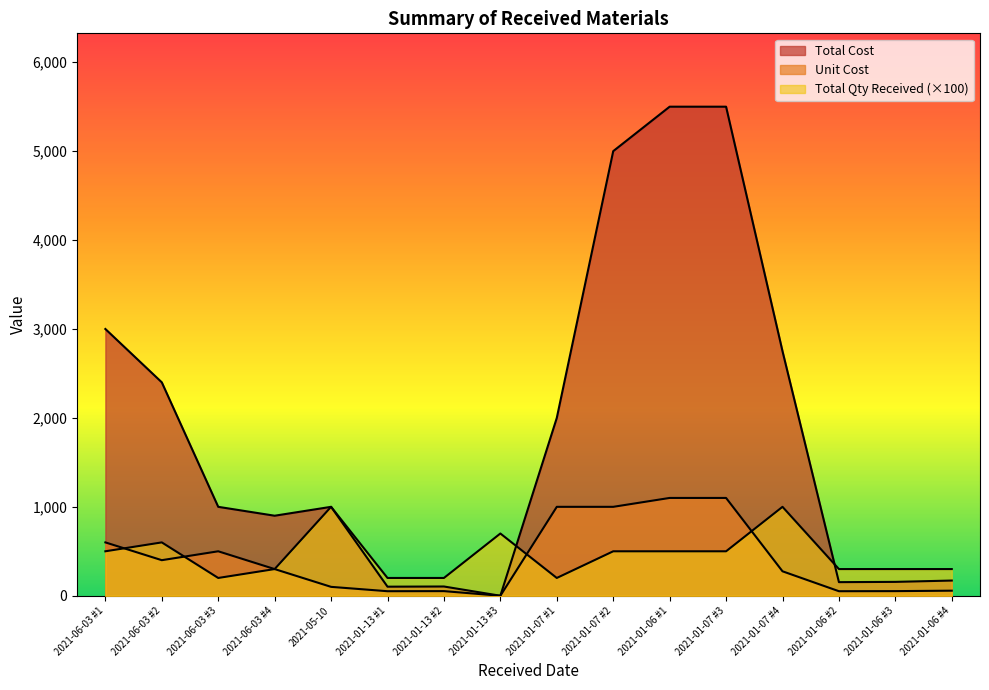

What is the difference between the maximum and minimum values in the Unit Cost series?

1100